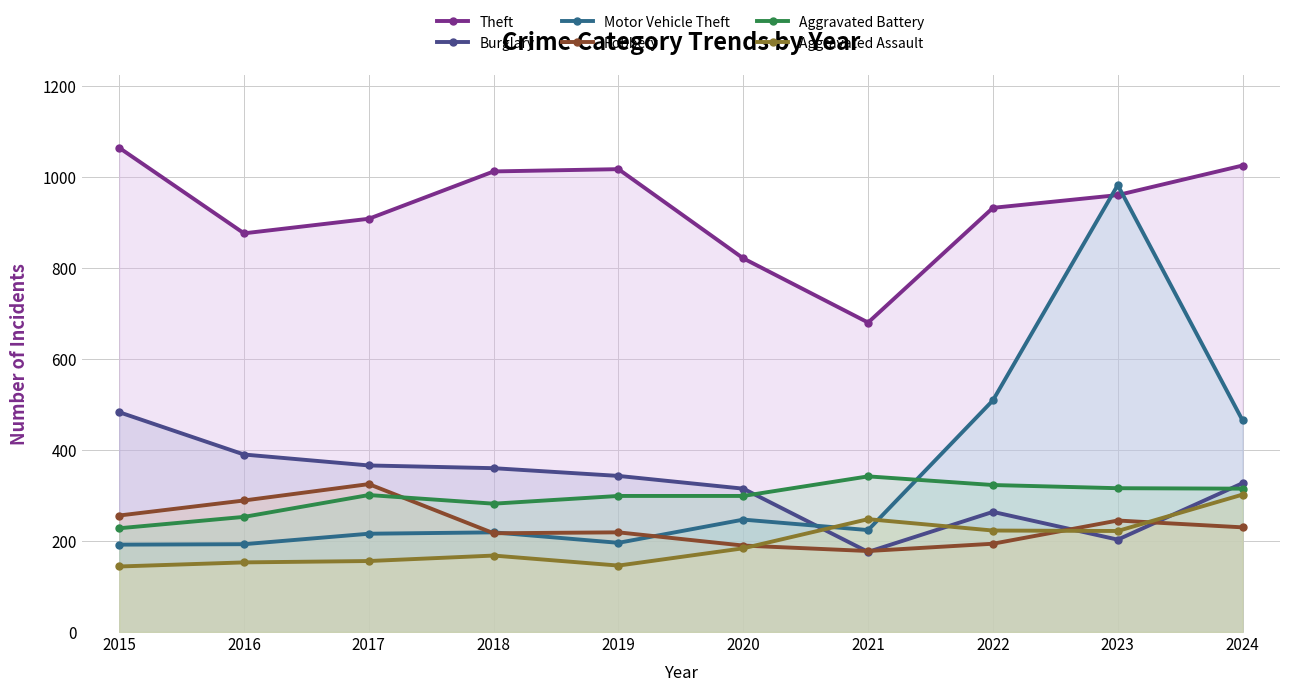

How many values in the Theft series are below 960?

5